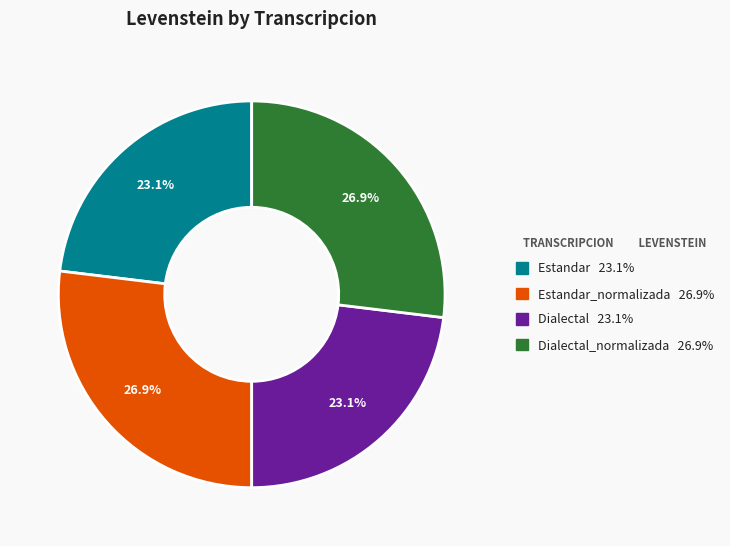

Is there any slice that represents more than half of the pie?

No